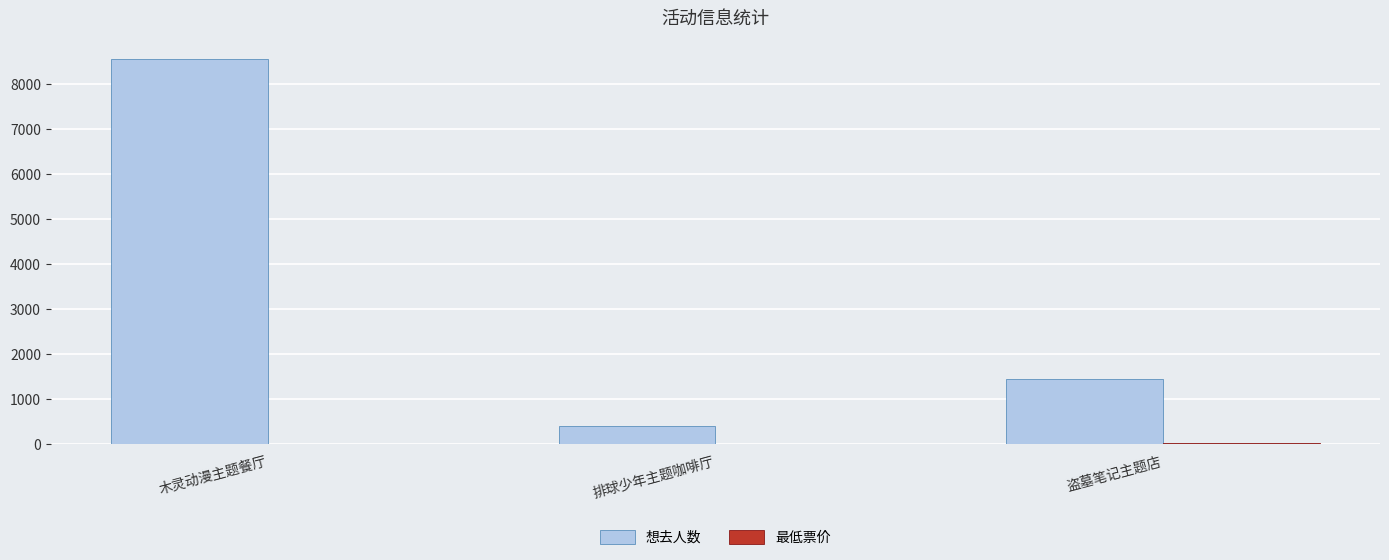

Which series has the largest total across all categories?

想去人数